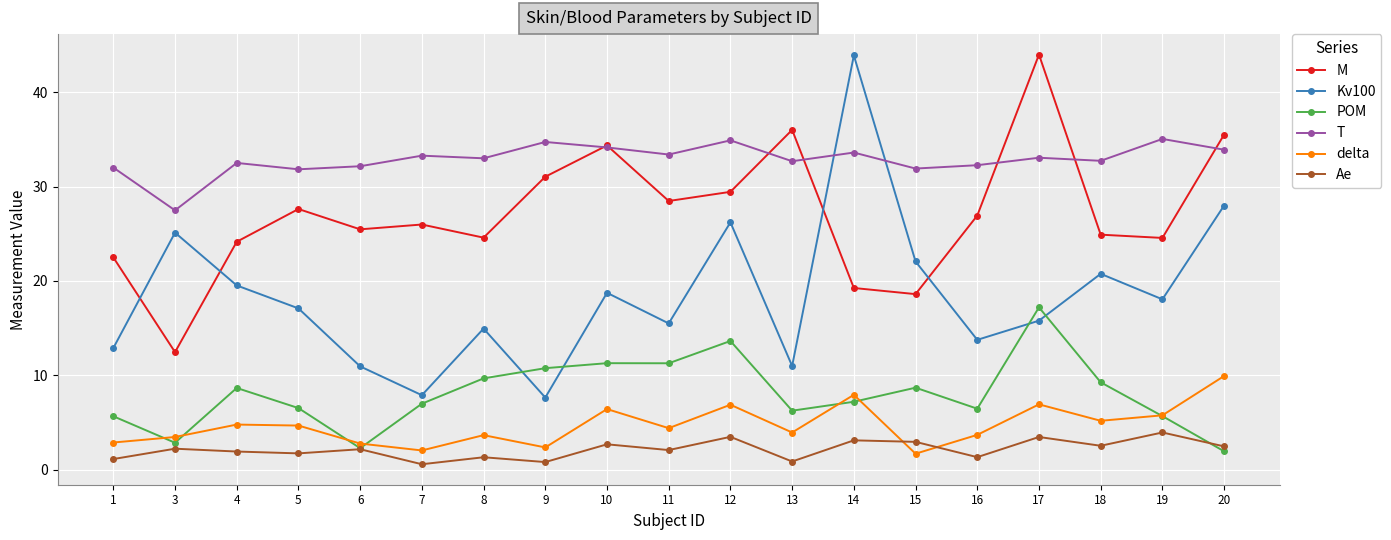

The value of T at 1 is 32.0. True or false?

True